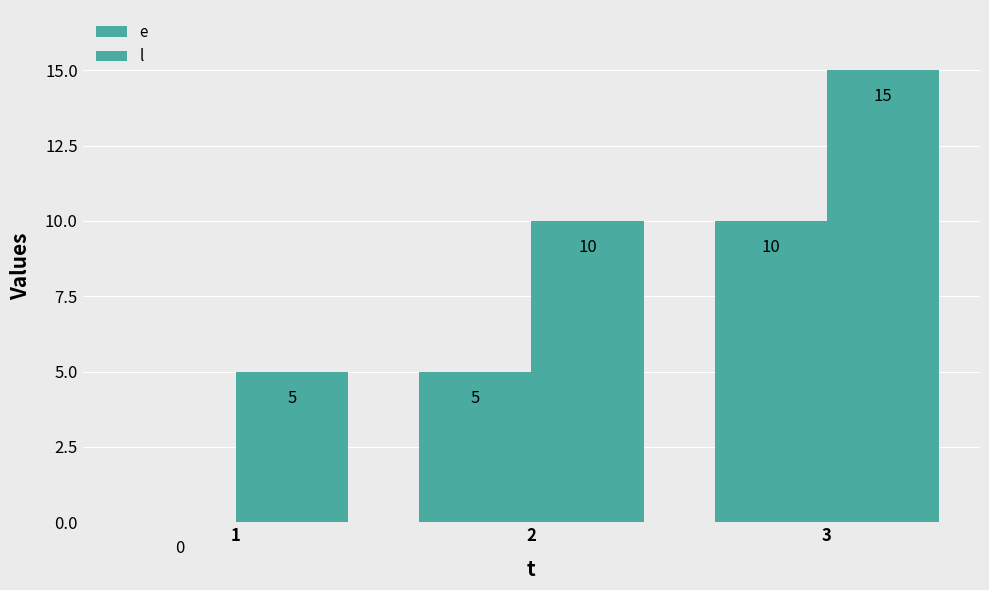

Reading right to left, list all the values displayed in this chart.

e: 10	5	0
l: 15	10	5